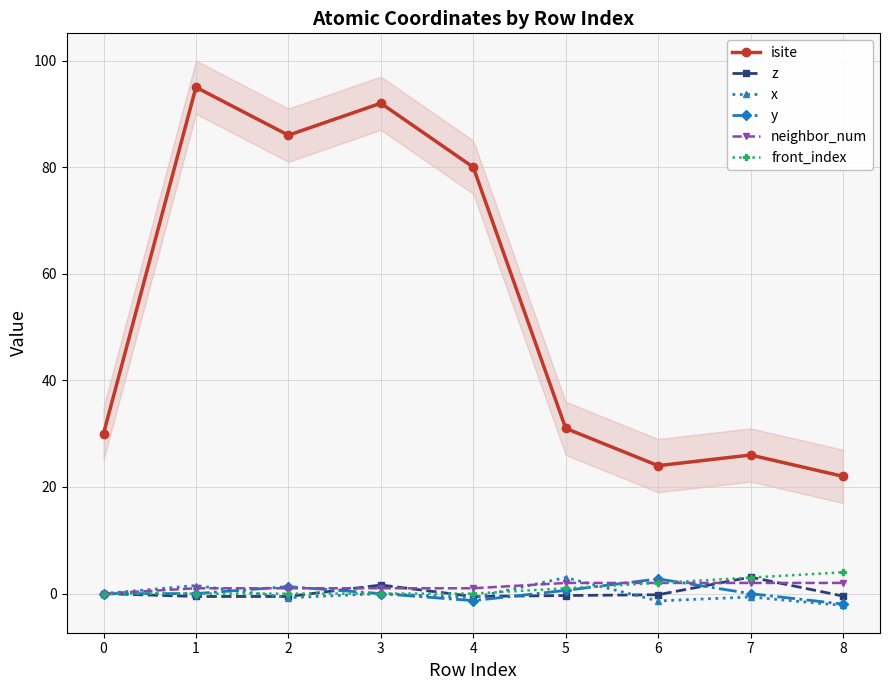

True or false: isite and front_index cross at least once.

False